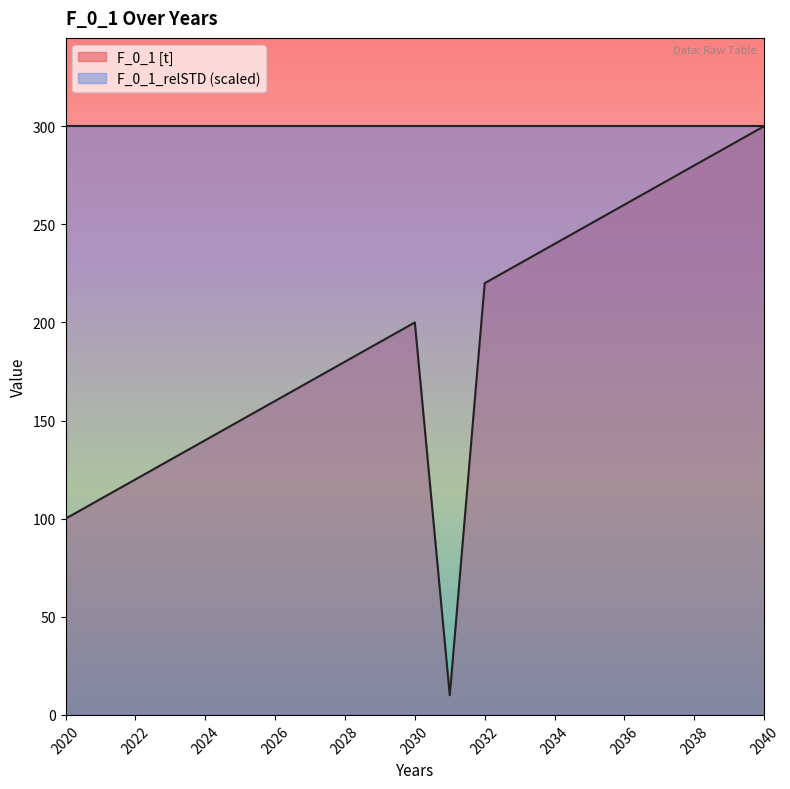

What is the sum of the values at 2029 and 2032?

410